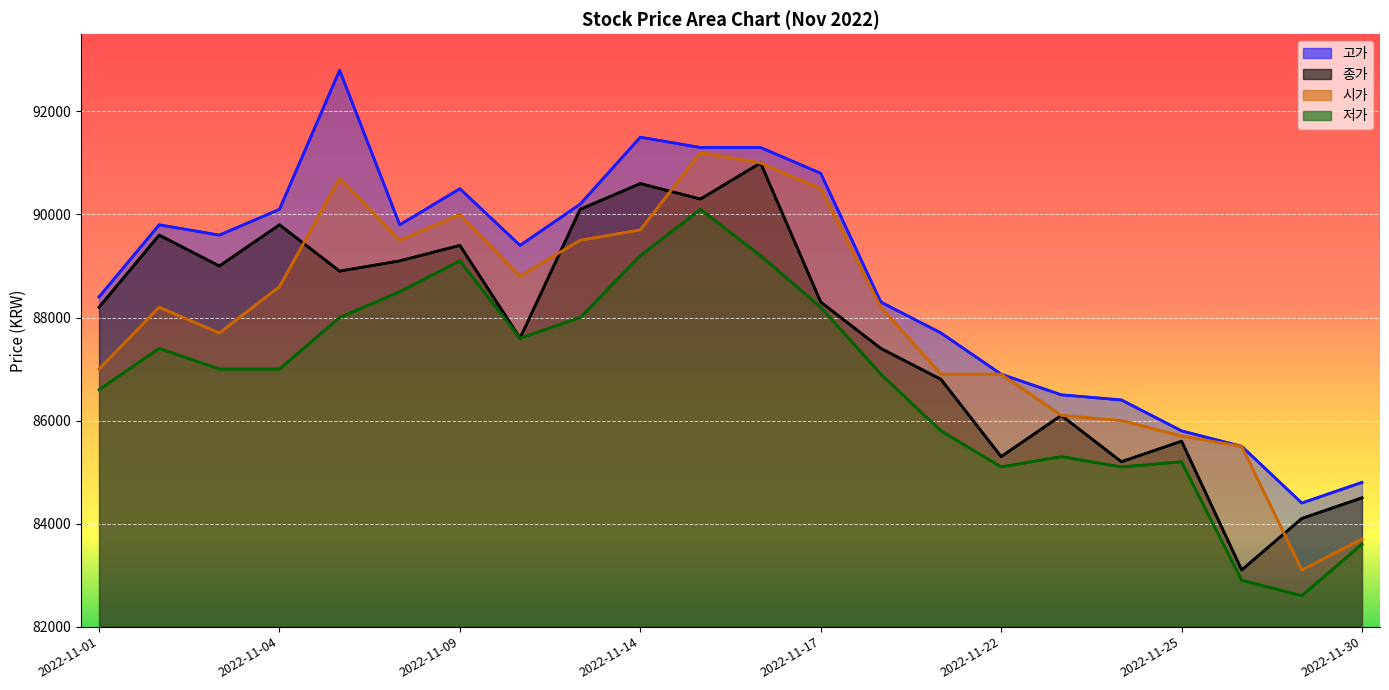

Which series has the largest total across all categories?

고가 (line)